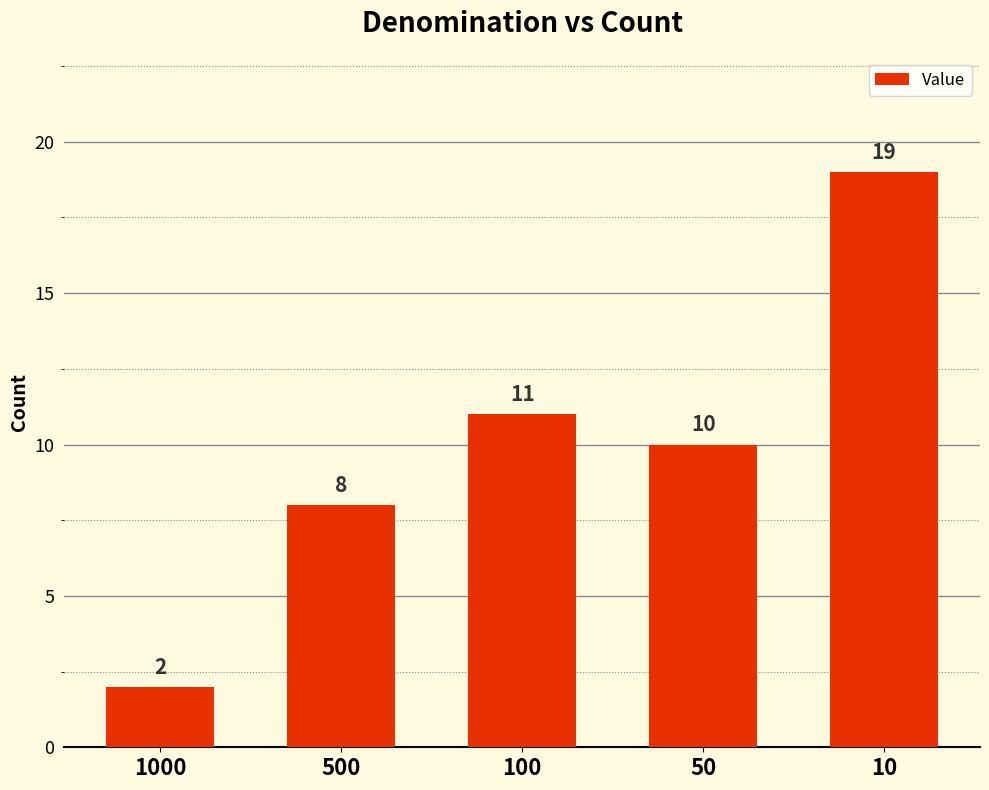

At which category does the chart reach its minimum across all series?

1000